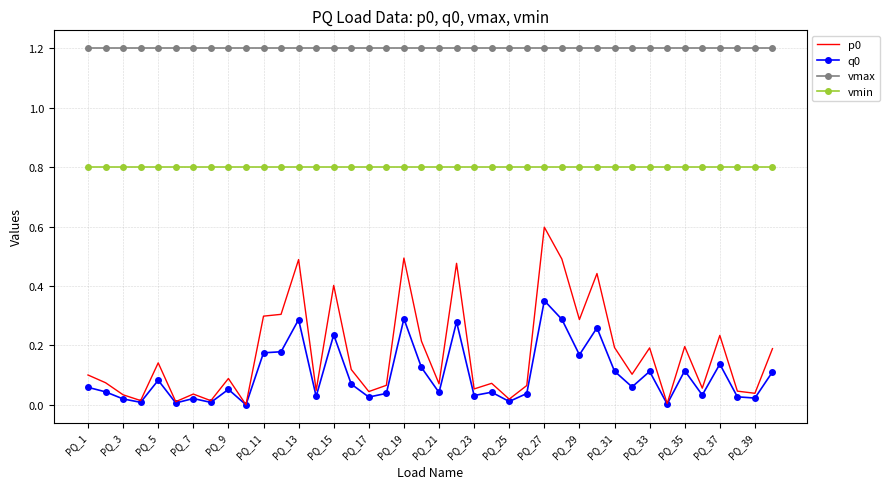

What is the highest value of the vmin series?

0.8